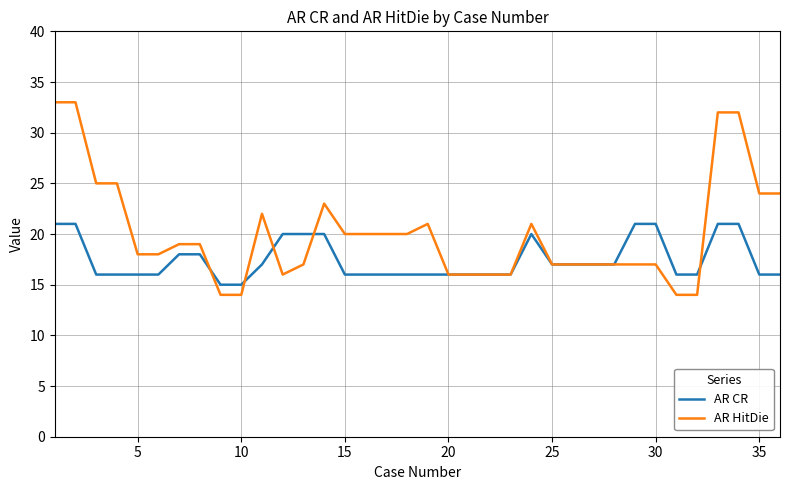

Reading left to right, extract all data points from this chart.

AR CR: 21	21	16	16	16	16	18	18	15	15	17	20	20	20	16	16	16	16	16	16	16	16	16	20	17	17	17	17	21	21	16	16	21	21	16	16
AR HitDie: 33	33	25	25	18	18	19	19	14	14	22	16	17	23	20	20	20	20	21	16	16	16	16	21	17	17	17	17	17	17	14	14	32	32	24	24